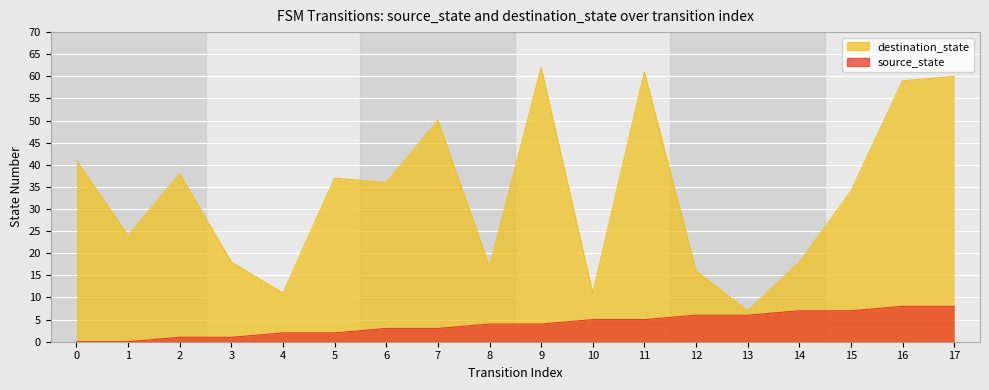

Reading left to right, list all the values displayed in this chart.

source_state: 0	0	1	1	2	2	3	3	4	4	5	5	6	6	7	7	8	8
destination_state: 41	24	38	18	11	37	36	50	17	62	11	61	16	7	18	34	59	60